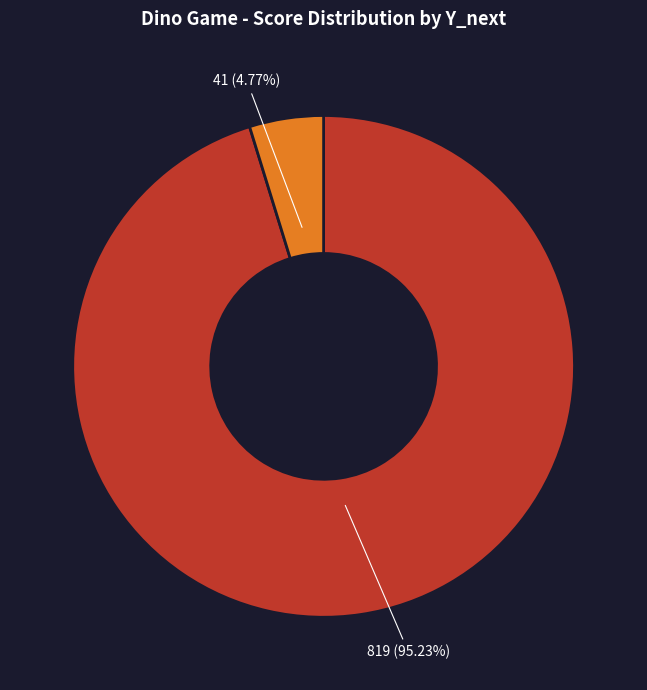

Is there a majority slice in this chart?

Yes